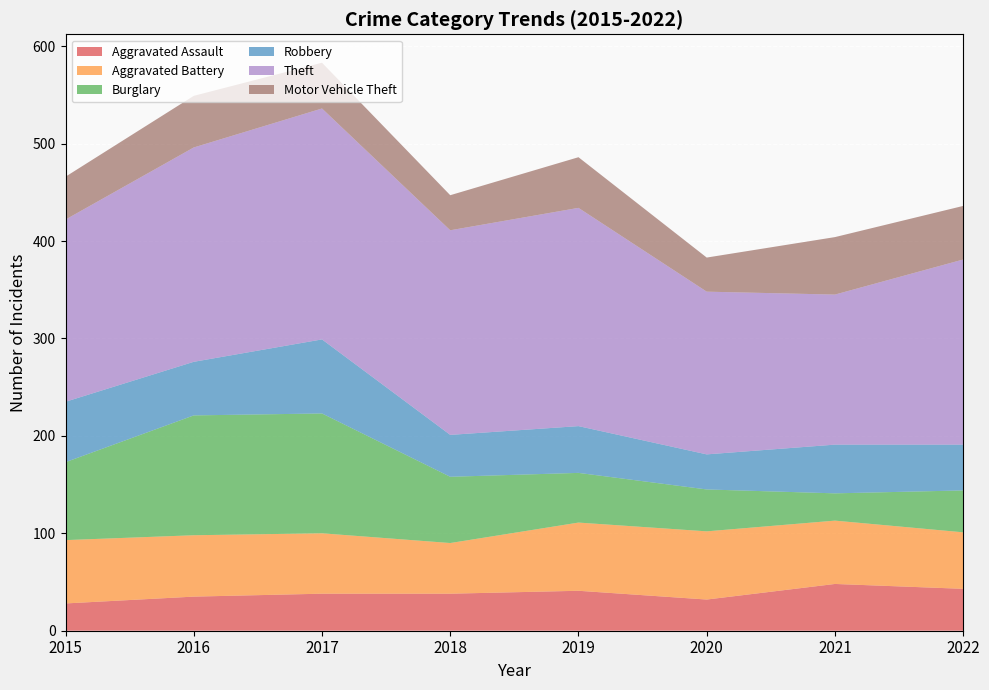

Reading left to right, list all the values displayed in this chart.

Aggravated Assault: 2015=28	2016=35	2017=38	2018=38	2019=41	2020=32	2021=48	2022=43
Aggravated Battery: 2015=65	2016=63	2017=62	2018=52	2019=70	2020=70	2021=65	2022=58
Burglary: 2015=80	2016=123	2017=123	2018=68	2019=51	2020=43	2021=28	2022=43
Robbery: 2015=62	2016=55	2017=76	2018=43	2019=48	2020=36	2021=50	2022=47
Theft: 2015=187	2016=220	2017=237	2018=210	2019=224	2020=167	2021=154	2022=190
Motor Vehicle Theft: 2015=44	2016=53	2017=47	2018=36	2019=52	2020=35	2021=59	2022=55